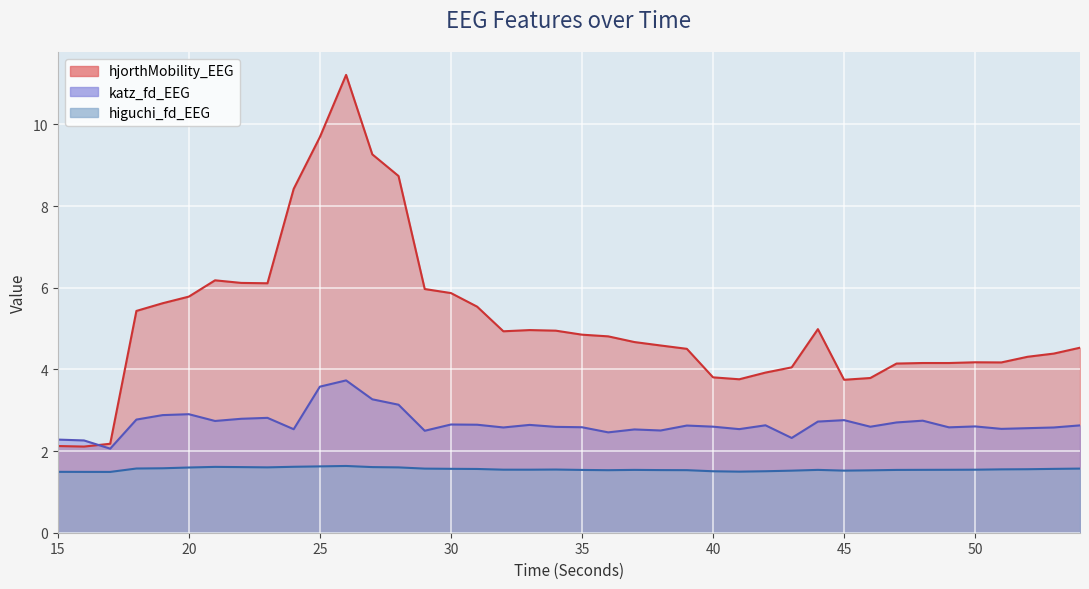

At how many categories does at least one series exceed 8?

5